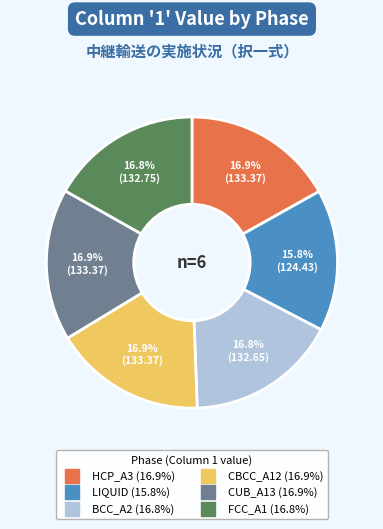

The FCC_A1 slice represents 10% of the pie. True or false?

False